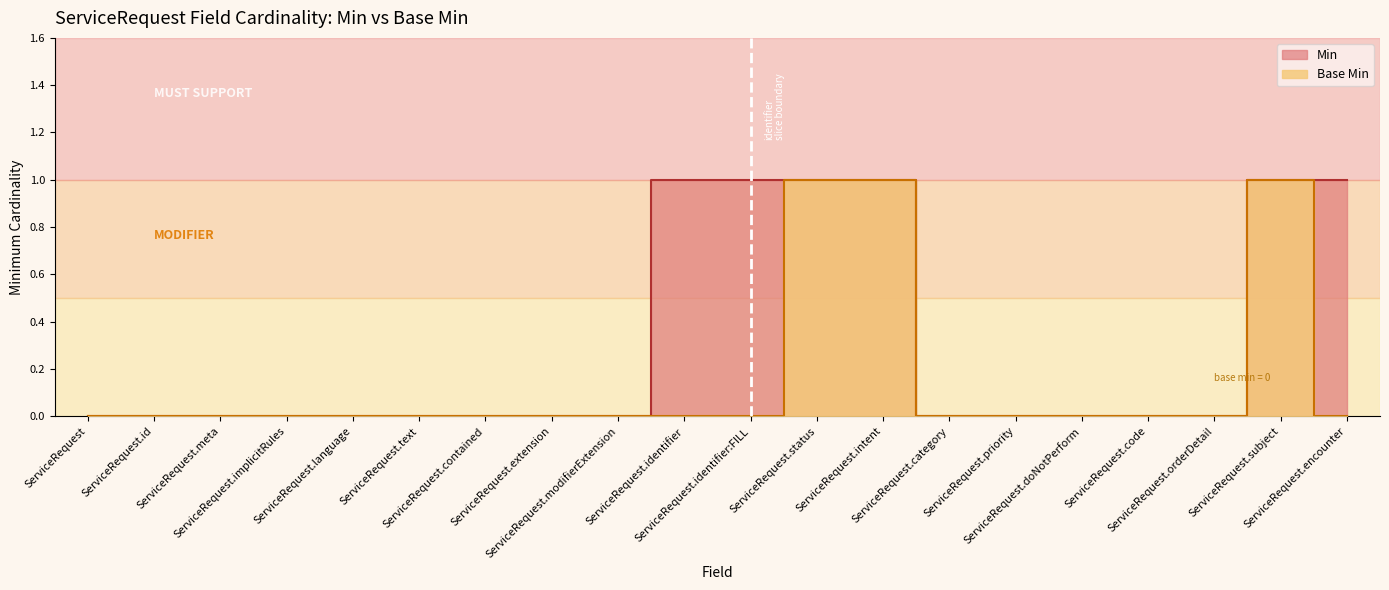

Reading left to right, extract all data points from this chart.

Min: ServiceRequest=0	ServiceRequest.id=0	ServiceRequest.meta=0	ServiceRequest.implicitRules=0	ServiceRequest.language=0	ServiceRequest.text=0	ServiceRequest.contained=0	ServiceRequest.extension=0	ServiceRequest.modifierExtension=0	ServiceRequest.identifier=1	ServiceRequest.identifier:FILL=1	ServiceRequest.status=1	ServiceRequest.intent=1	ServiceRequest.category=0	ServiceRequest.priority=0	ServiceRequest.doNotPerform=0	ServiceRequest.code=0	ServiceRequest.orderDetail=0	ServiceRequest.subject=1	ServiceRequest.encounter=1
Base Min: ServiceRequest=0	ServiceRequest.id=0	ServiceRequest.meta=0	ServiceRequest.implicitRules=0	ServiceRequest.language=0	ServiceRequest.text=0	ServiceRequest.contained=0	ServiceRequest.extension=0	ServiceRequest.modifierExtension=0	ServiceRequest.identifier=0	ServiceRequest.identifier:FILL=0	ServiceRequest.status=1	ServiceRequest.intent=1	ServiceRequest.category=0	ServiceRequest.priority=0	ServiceRequest.doNotPerform=0	ServiceRequest.code=0	ServiceRequest.orderDetail=0	ServiceRequest.subject=1	ServiceRequest.encounter=0